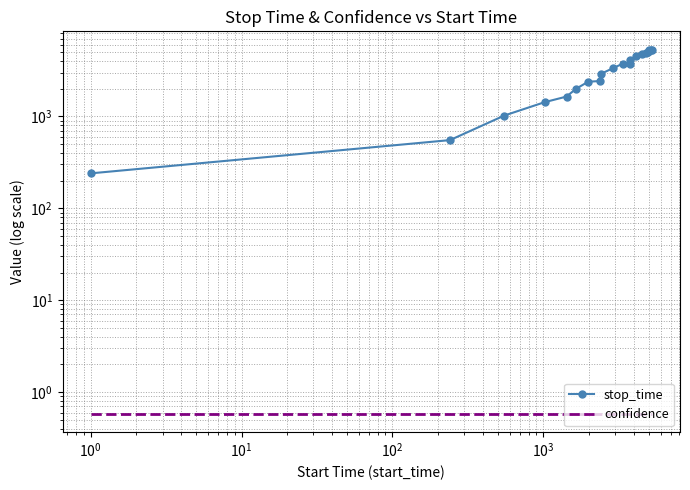

Is this an area chart (filled region under the line)?

No